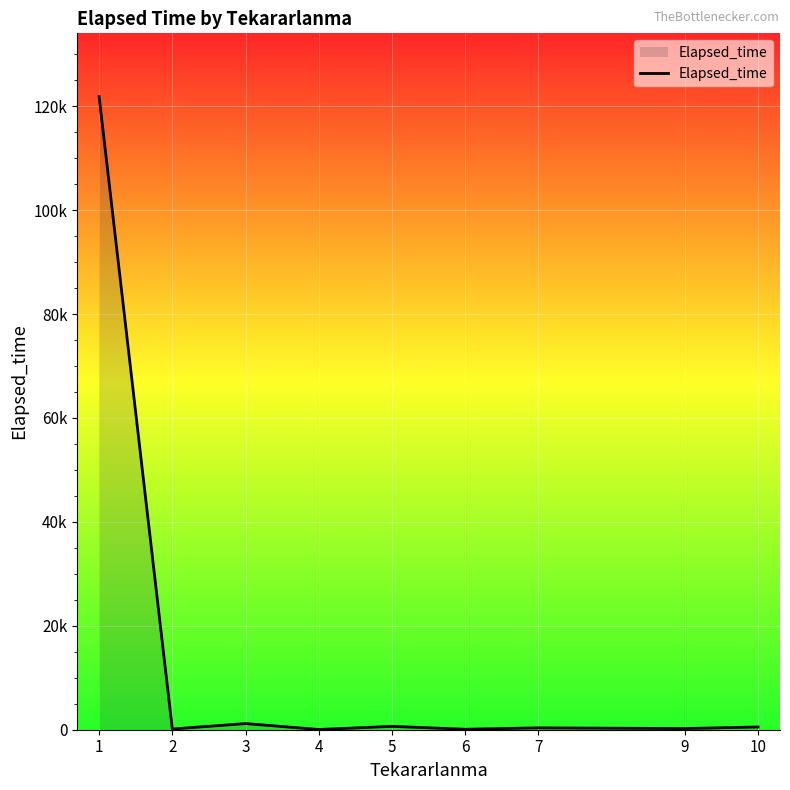

Where is the first local minimum?

2